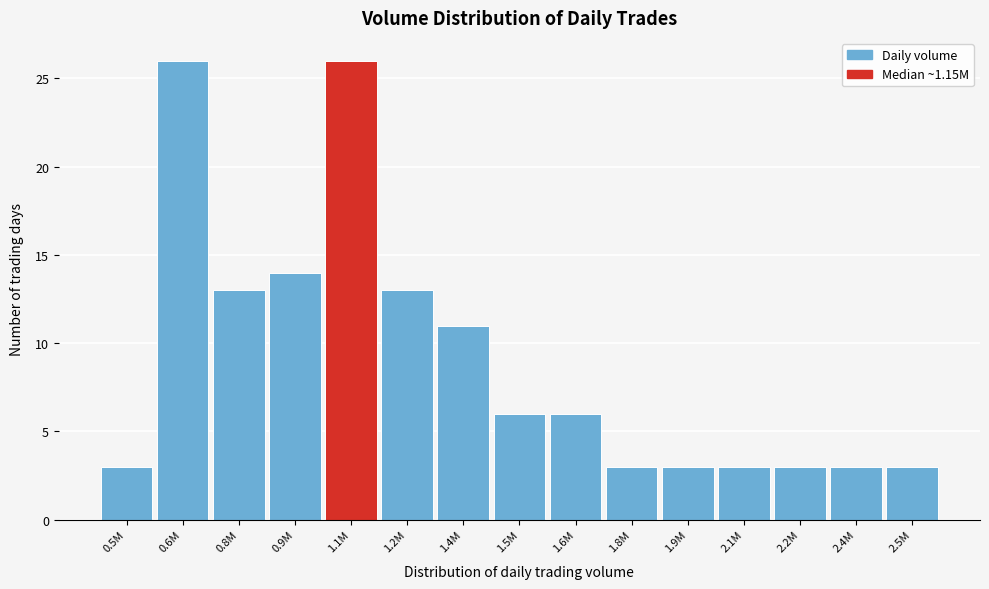

Reading left to right, transcribe all the data shown in this chart.

0.5M=3	0.6M=26	0.8M=13	0.9M=14	1.1M=26	1.2M=13	1.4M=11	1.5M=6	1.6M=6	1.8M=3	1.9M=3	2.1M=3	2.2M=3	2.4M=3	2.5M=3